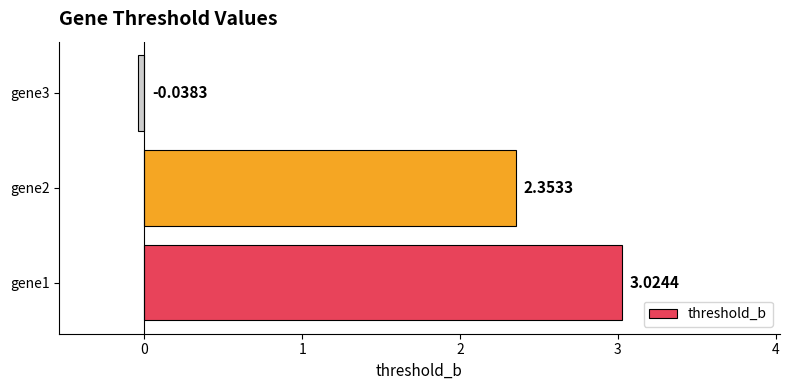

Rank the categories by value from highest to lowest.

gene1, gene2, gene3